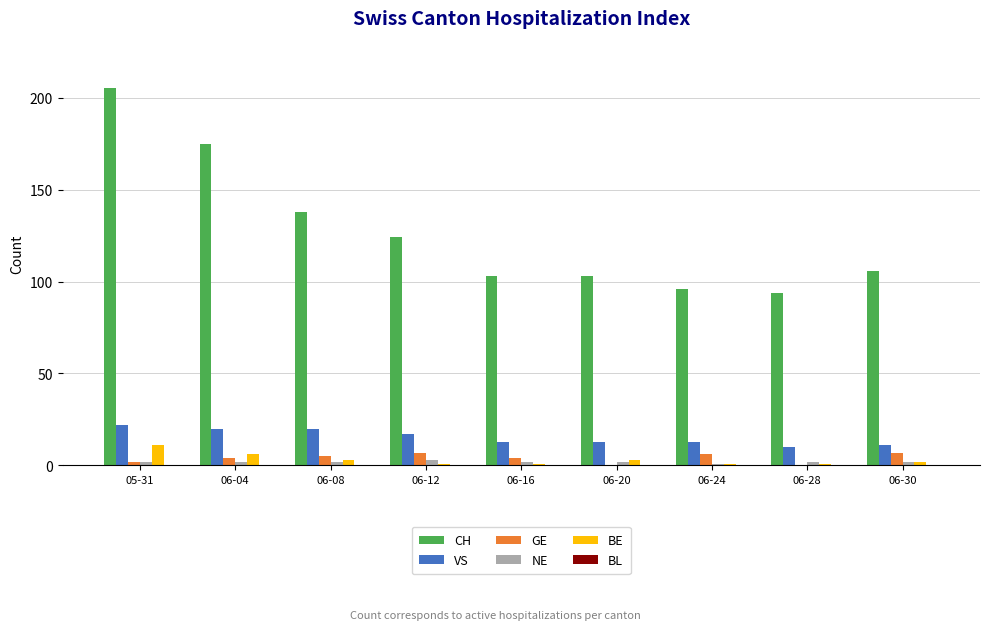

Which series has the largest range (max minus min)?

CH